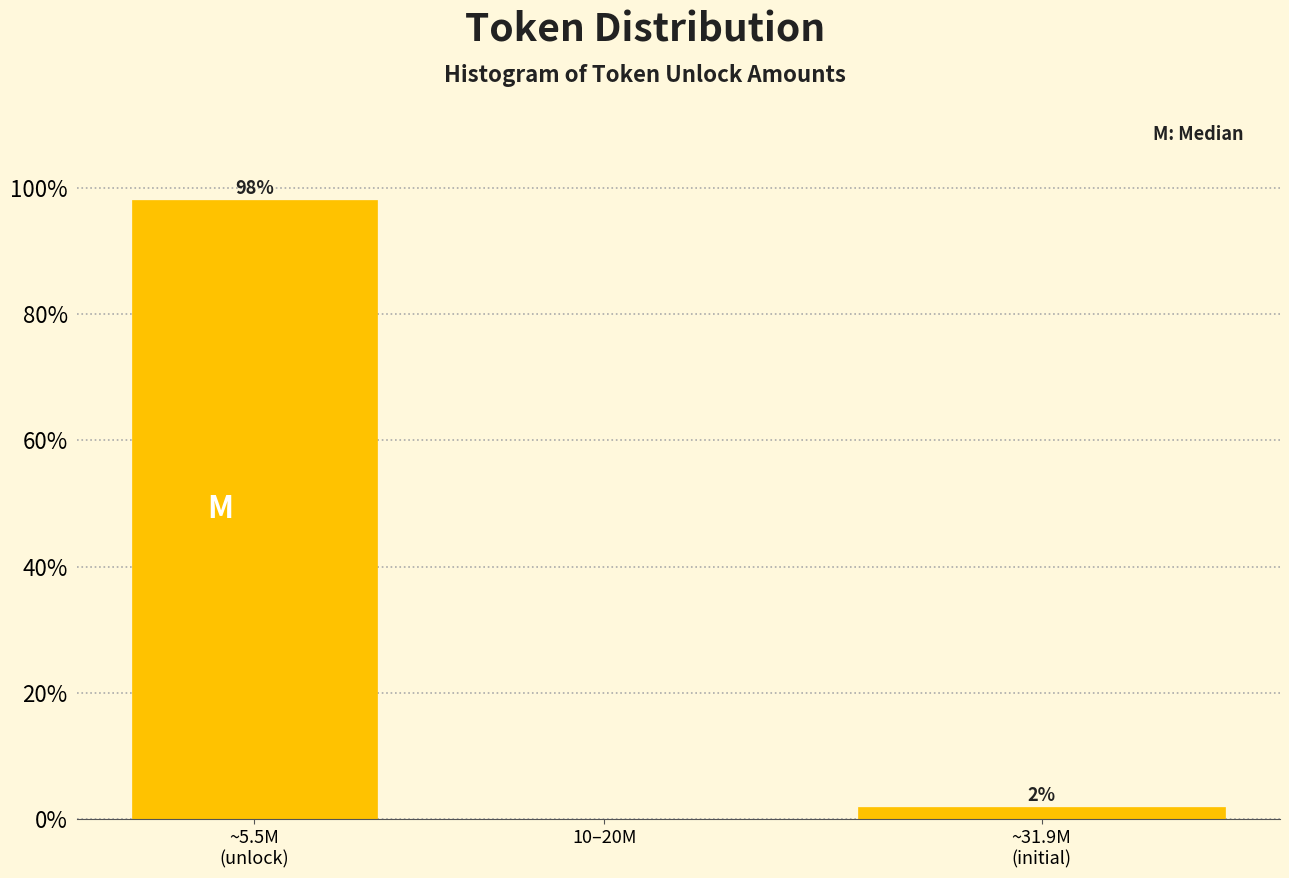

True or false: the data shows 0.0 at 10–20M.

True